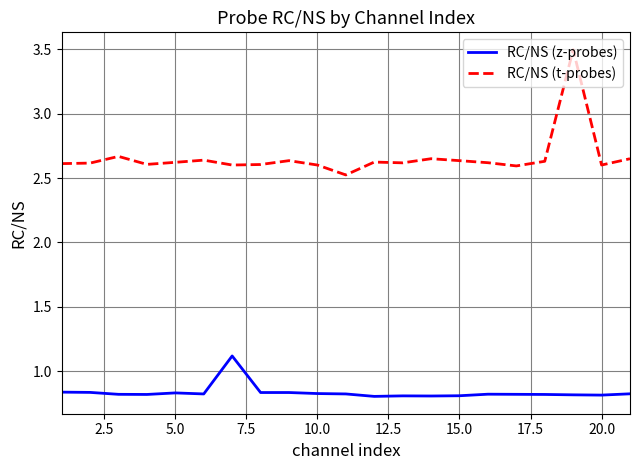

Which series has the largest range (max minus min)?

RC/NS (t-probes)